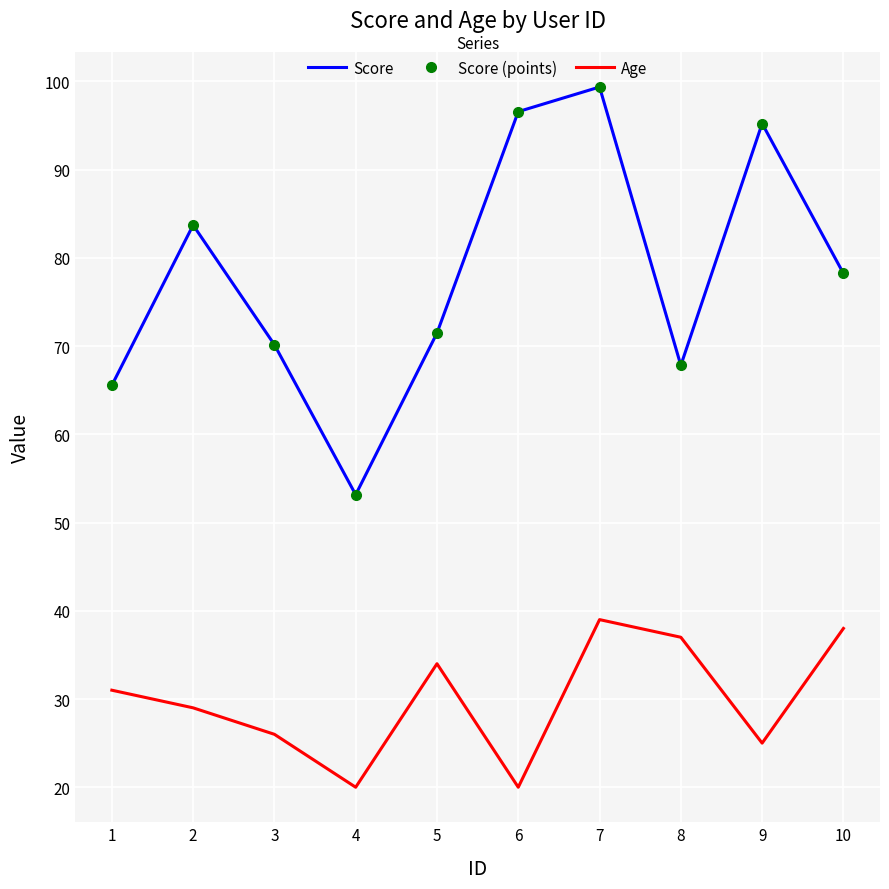

What is the average value of the Score series?

78.1